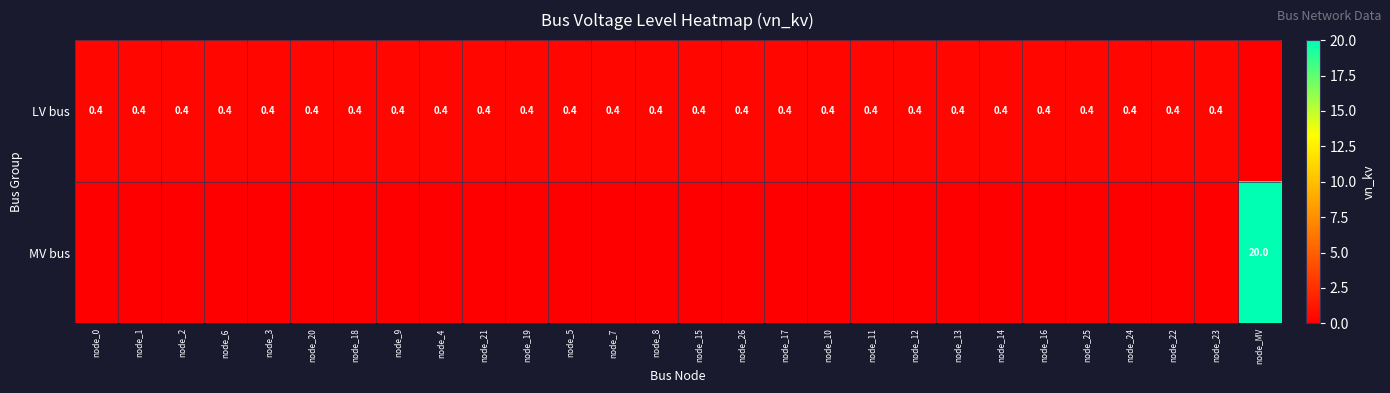

The LV bus series shows 0.4 at node_11. True or false?

True